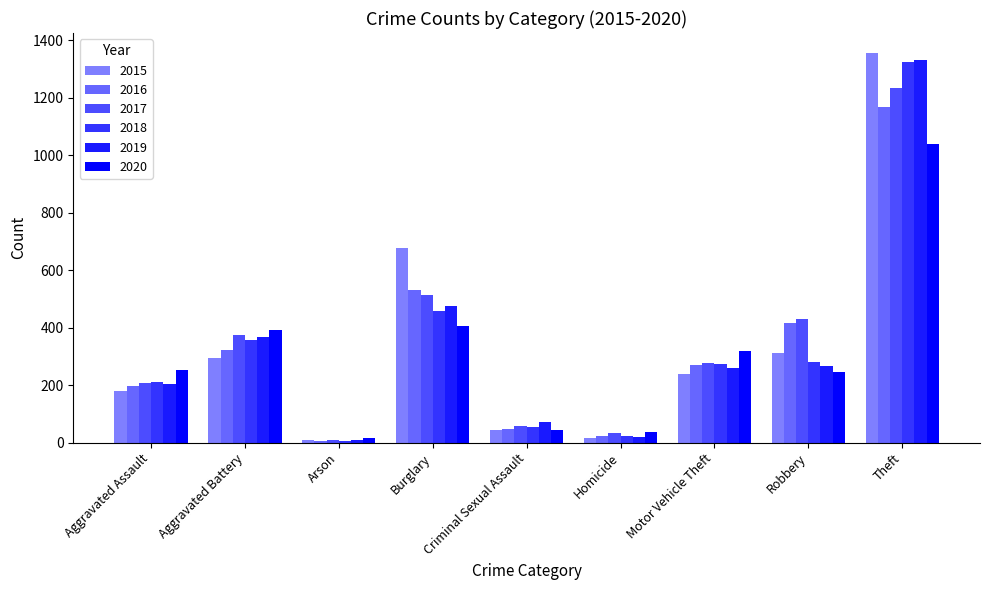

What is the total value across all series at Aggravated Battery?

2109